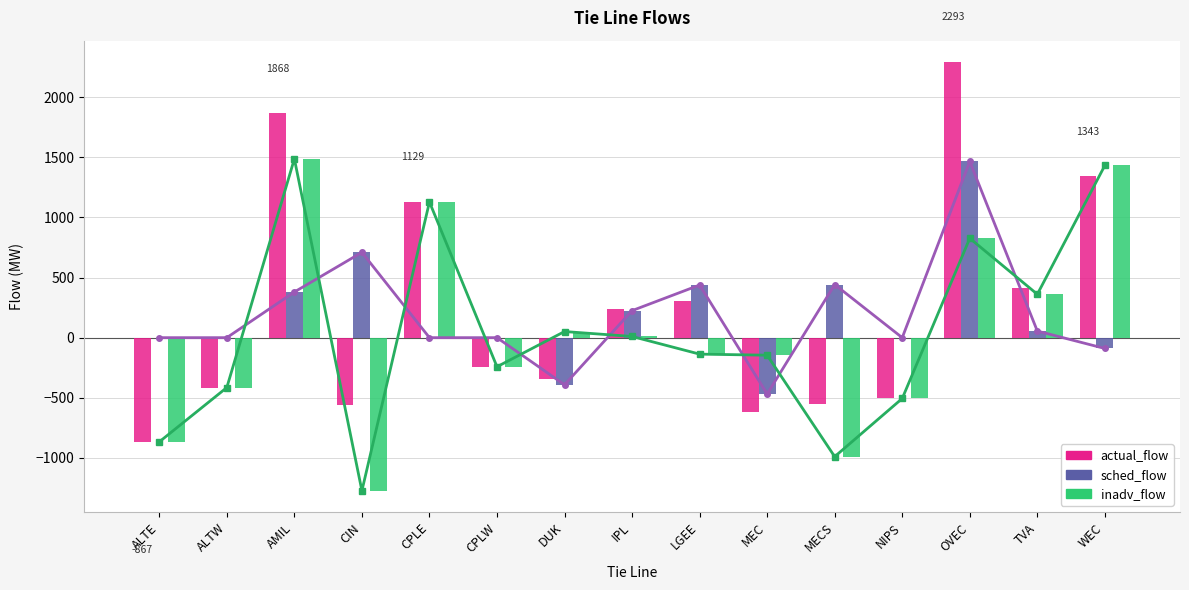

Reading left to right, list all the values displayed in this chart.

sched_flow_line: 0	0	380	710	0	0	-392	225	438	-469	442	0	1466	55	-90
inadv_flow_line: -867	-415	1488	-1274	1129	-242	51	10	-137	-146	-990	-506	827	361	1433
actual_flow: -867	-415	1868	-564	1129	-242	-341	235	301	-615	-548	-506	2293	416	1343
sched_flow: 0	0	380	710	0	0	-392	225	438	-469	442	0	1466	55	-90
inadv_flow: -867	-415	1488	-1274	1129	-242	51	10	-137	-146	-990	-506	827	361	1433